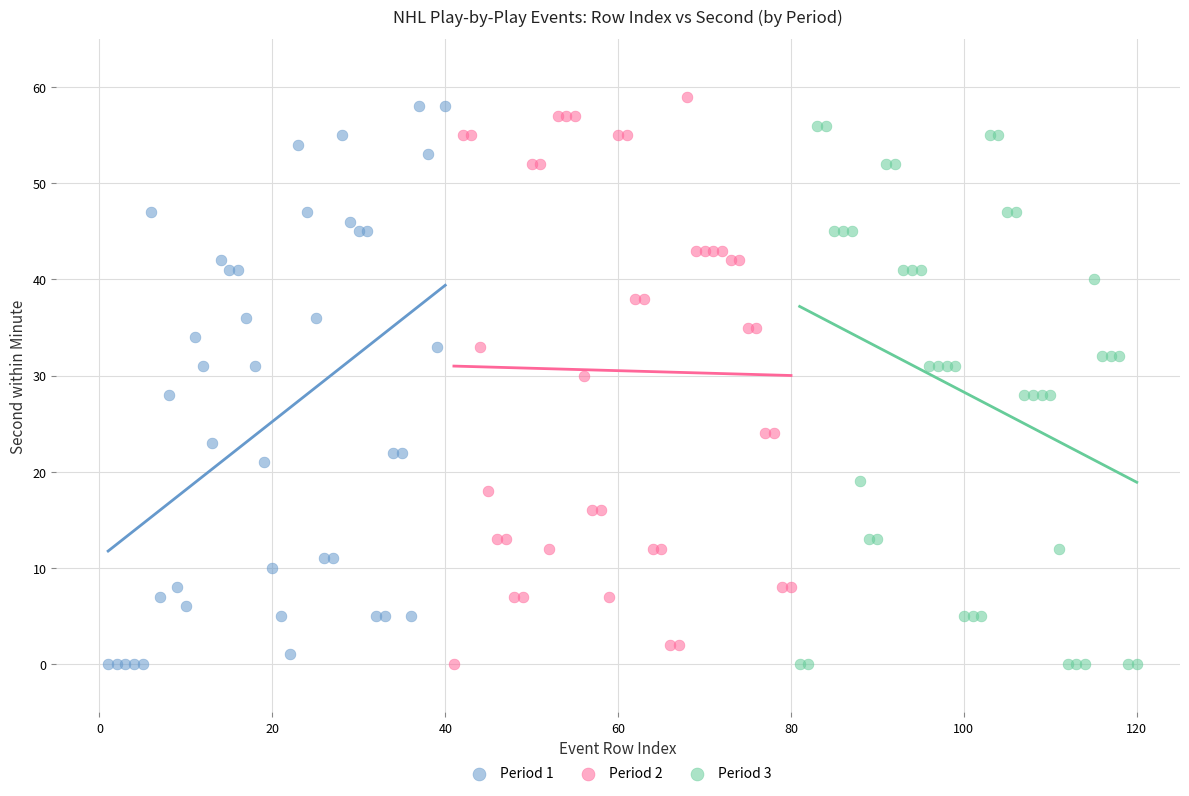

What are all the series names shown in the legend?

Period 1, Period 2, Period 3